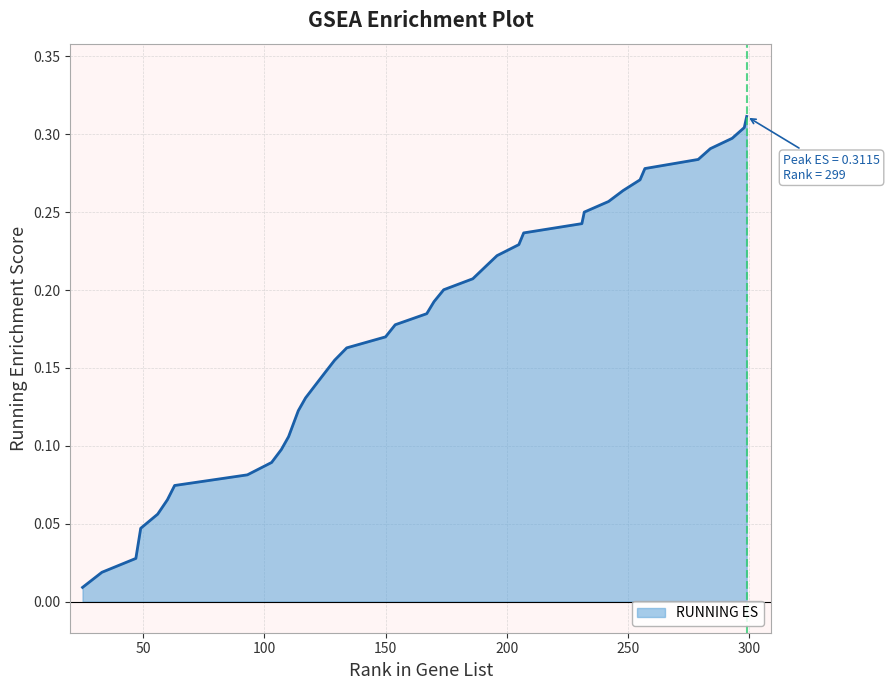

True or false: the data shows 0.1 at 248.

False